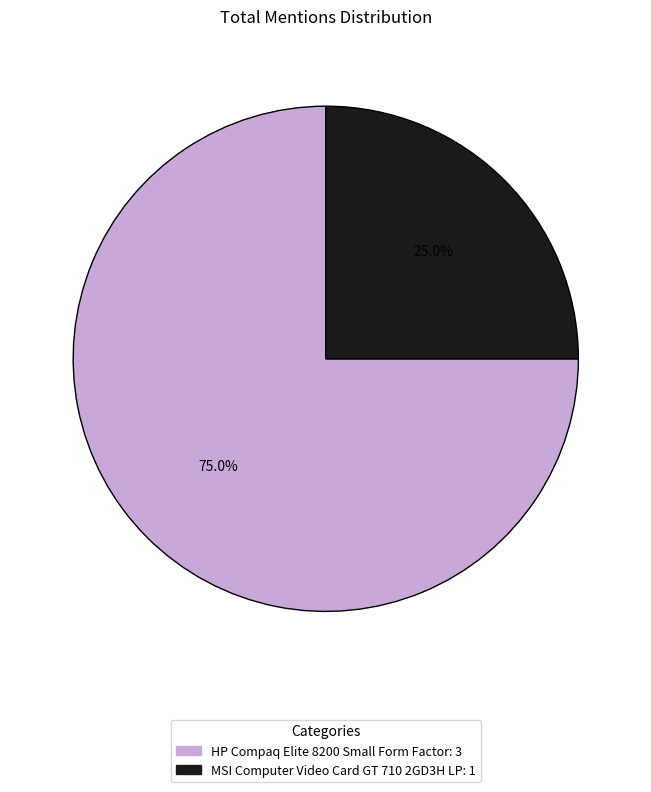

To the nearest percent, what percentage of the pie is MSI Computer Video Card GT 710 2GD3H LP?

25%